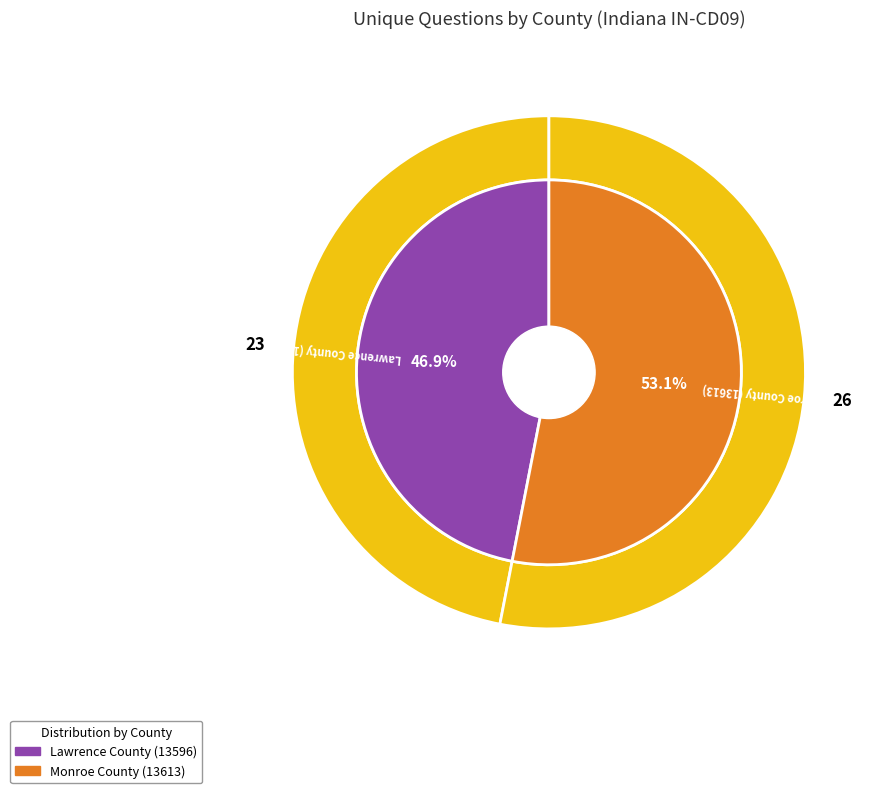

What is the smallest slice in the pie chart?

Lawrence County (13596)